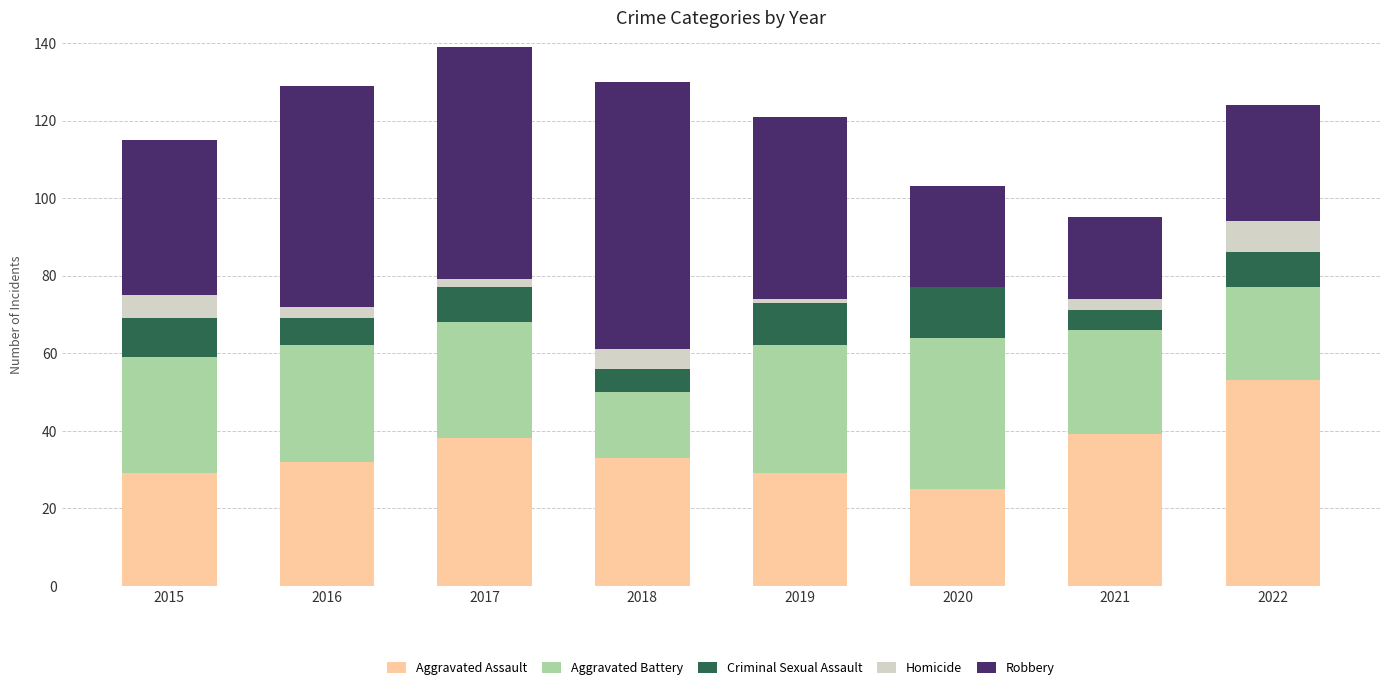

The Aggravated Assault series shows 32 at 2016. True or false?

True